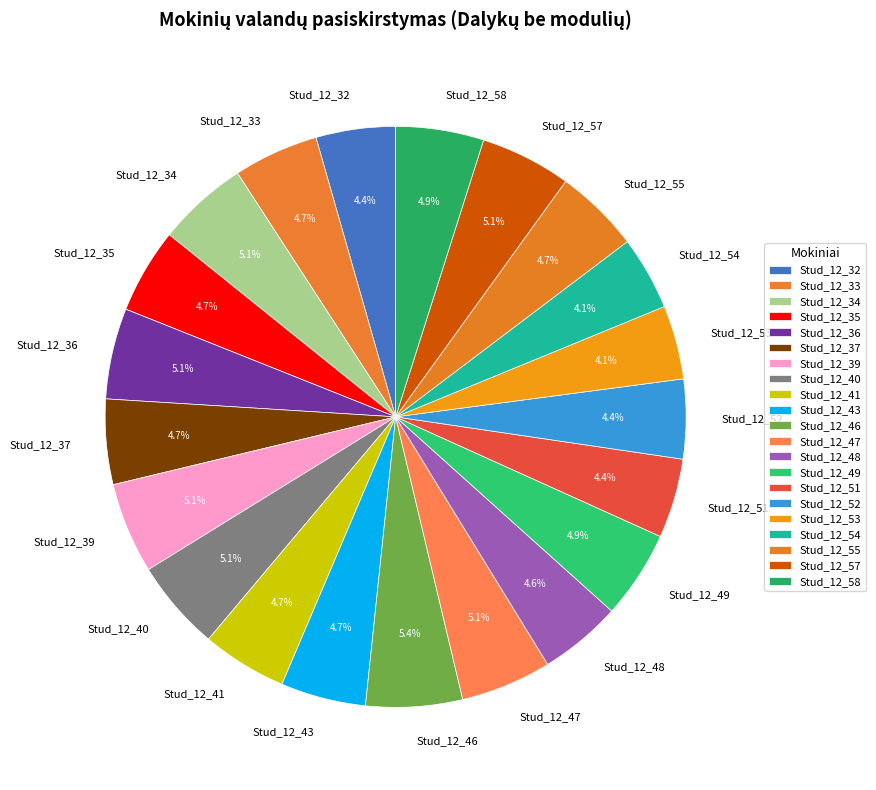

Is Stud_12_40 the majority of the pie?

No